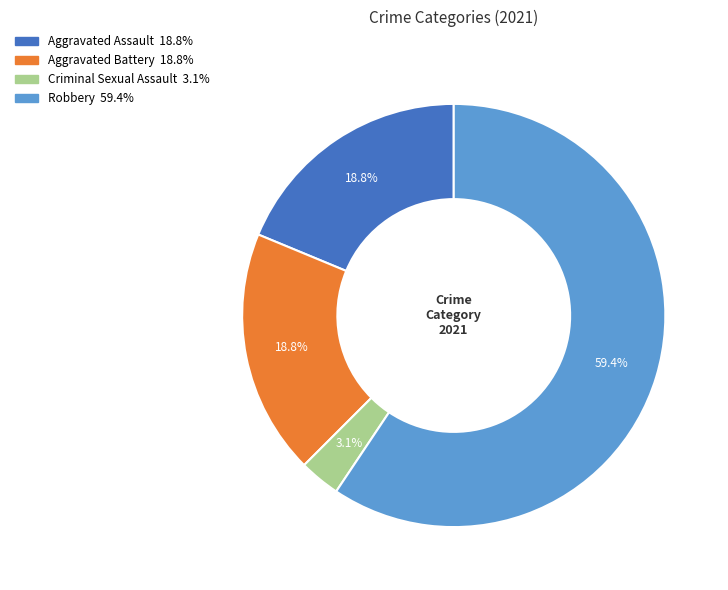

Which has a higher value, Aggravated Assault or Robbery?

Robbery